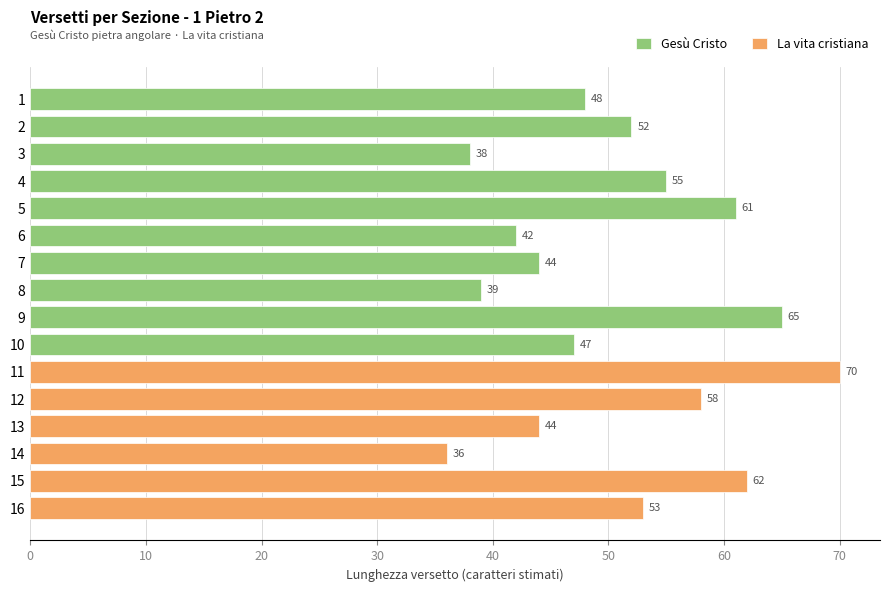

True or false: Gesù Cristo has a value of 35 at 9.

False